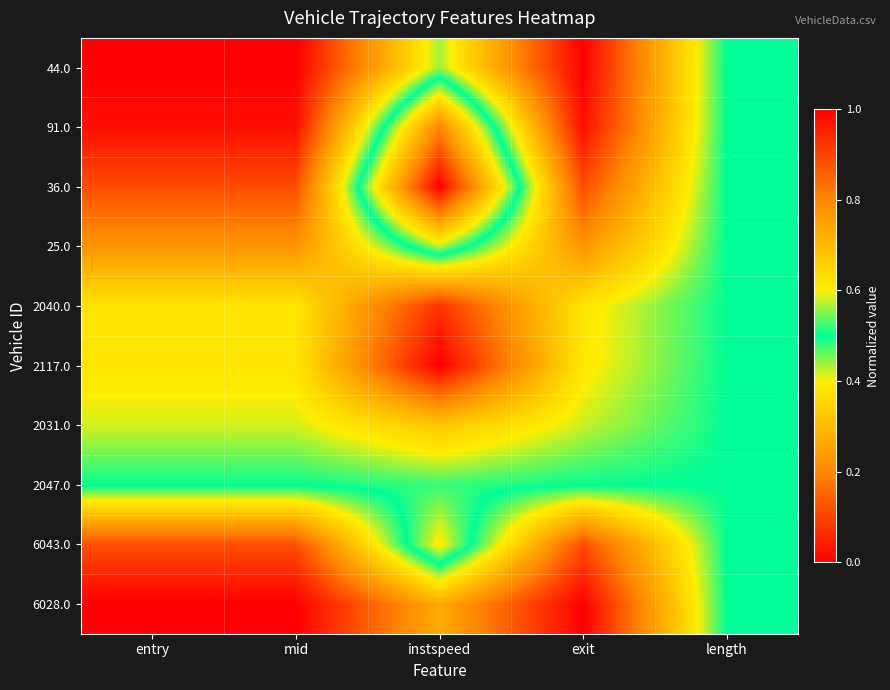

Reading left to right, extract all data points from this chart.

44.0: entry=0.0	mid=0.0	instspeed=0.4	exit=0.0	length=0.5
91.0: entry=0.0	mid=0.0	instspeed=0.8	exit=0.0	length=0.5
36.0: entry=0.1	mid=0.1	instspeed=1.0	exit=0.1	length=0.5
25.0: entry=0.2	mid=0.2	instspeed=0.6	exit=0.2	length=0.5
2040.0: entry=0.4	mid=0.4	instspeed=0.1	exit=0.4	length=0.5
2117.0: entry=0.4	mid=0.4	instspeed=0.0	exit=0.4	length=0.5
2031.0: entry=0.4	mid=0.4	instspeed=0.3	exit=0.4	length=0.5
2047.0: entry=0.5	mid=0.5	instspeed=0.5	exit=0.5	length=0.5
6043.0: entry=0.9	mid=0.9	instspeed=0.4	exit=0.9	length=0.5
6028.0: entry=1.0	mid=1.0	instspeed=0.7	exit=1.0	length=0.5